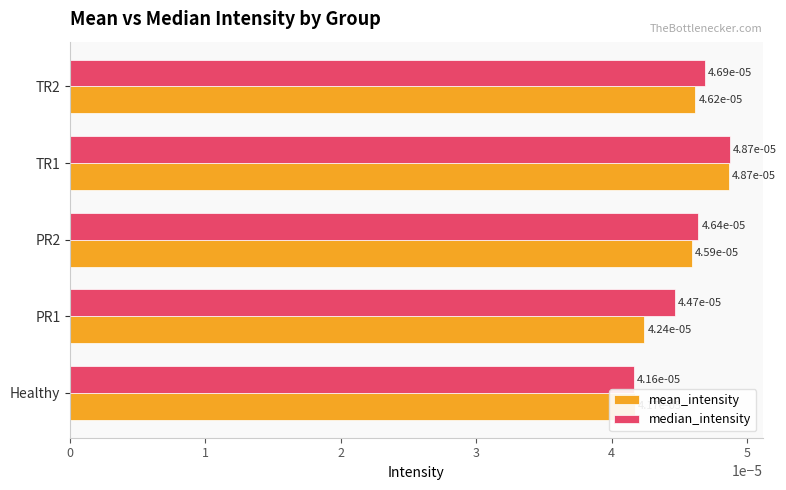

How many mean_intensity values are between 0 and 1?

5